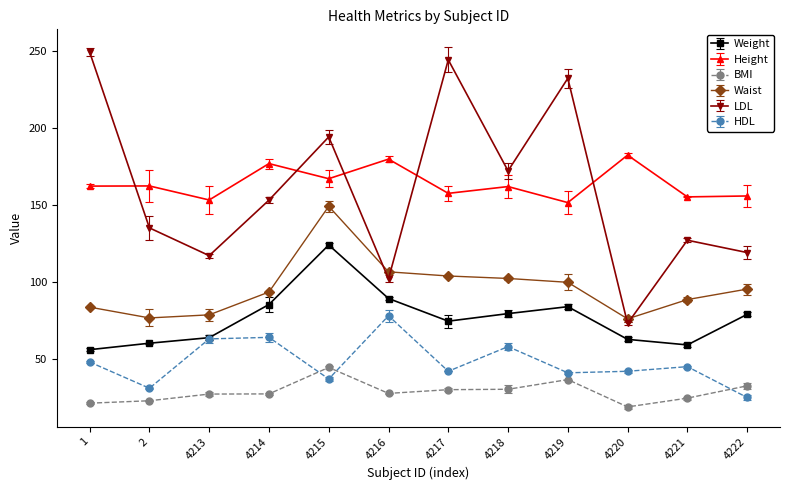

What are all the series names shown in the legend?

Weight, Height, BMI, Waist, LDL, HDL